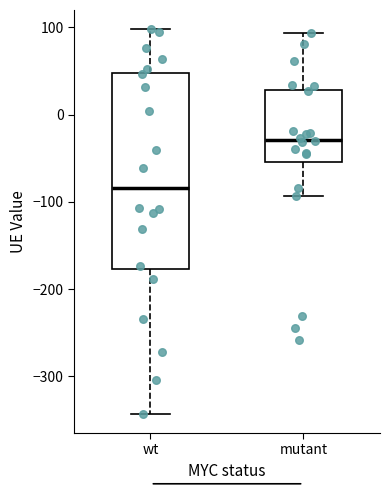

Which box's median line is the lowest?

wt